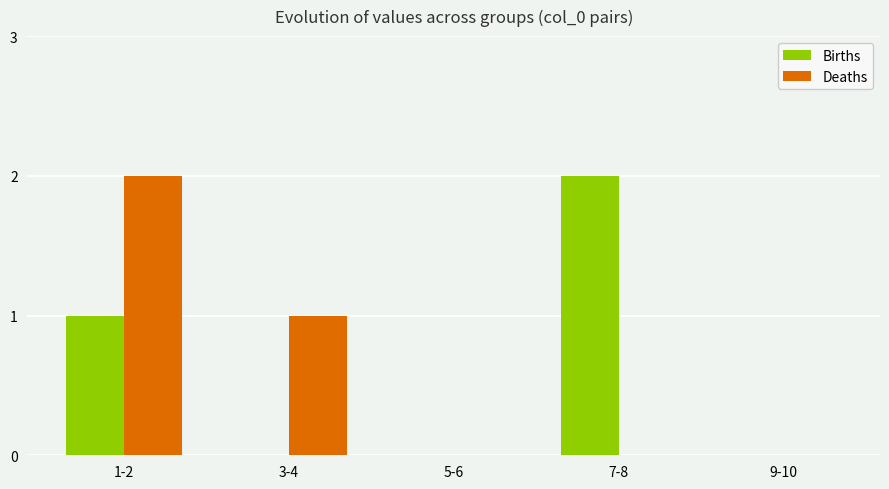

Which series changed the most between 1-2 and 5-6?

Deaths